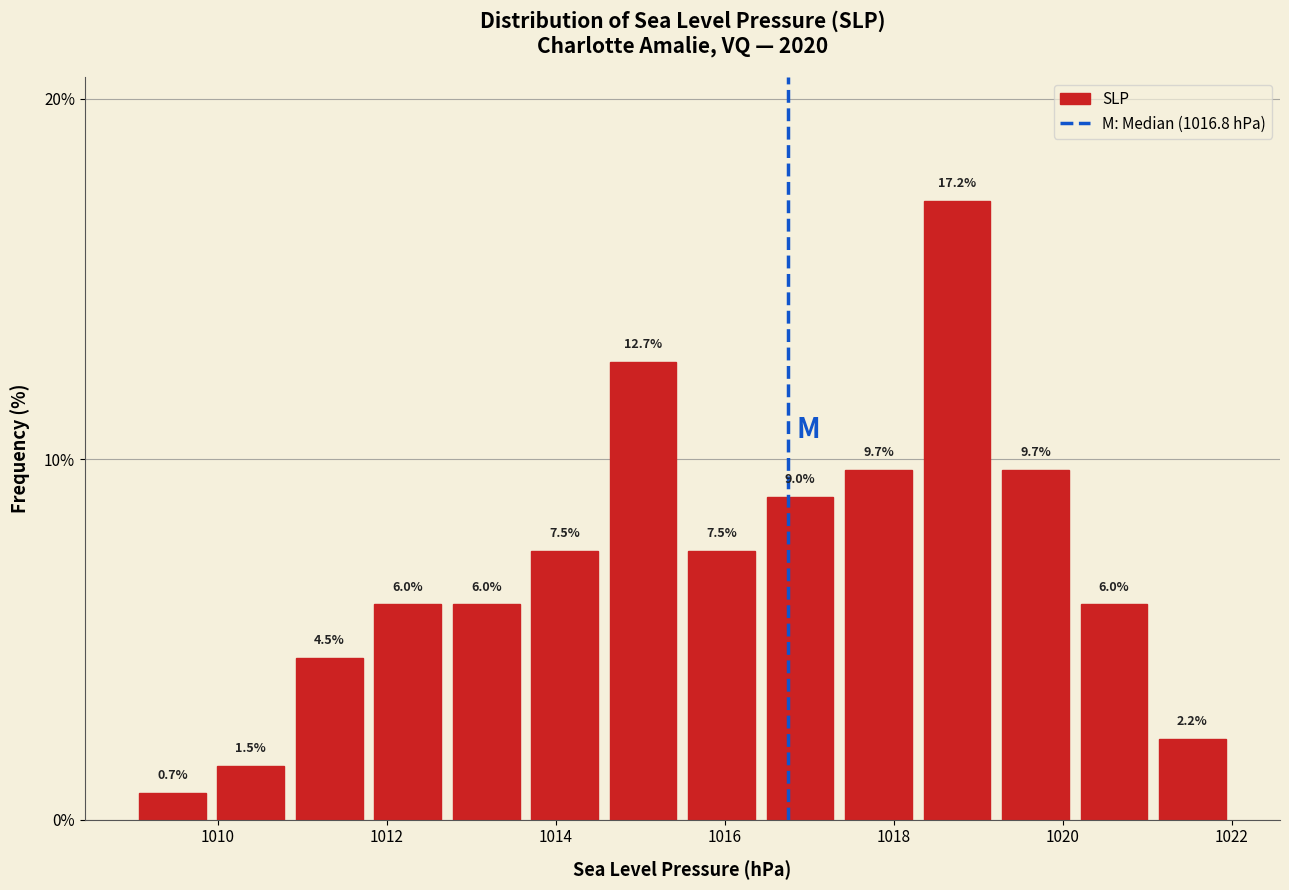

Reading left to right, transcribe this chart: for each bar, give the range it covers on the x-axis and its height. The bar edges are not printed on the chart, so give them approximately, as read against the axis.

1009.0 to 1010.0: 0.7
1010.0 to 1010.8: 1.5
1010.8 to 1011.8: 4.5
1011.8 to 1012.8: 6.0
1012.8 to 1013.6: 6.0
1013.6 to 1014.6: 7.5
1014.6 to 1015.6: 12.7
1015.6 to 1016.4: 7.5
1016.4 to 1017.4: 9.0
1017.4 to 1018.2: 9.7
1018.2 to 1019.2: 17.2
1019.2 to 1020.2: 9.7
1020.2 to 1021.0: 6.0
1021.0 to 1022.0: 2.2